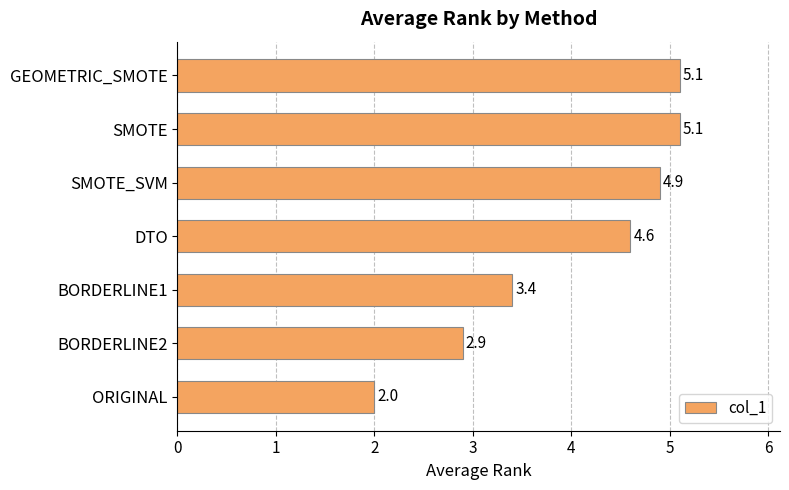

Where is the data nearest to the value 3?

BORDERLINE2